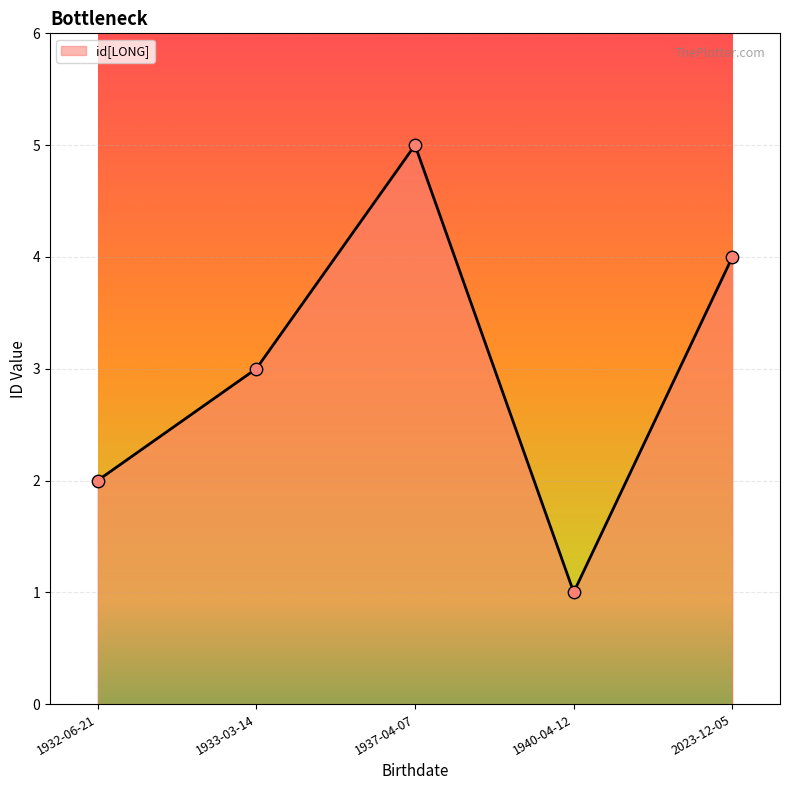

What is the change in value from 1933-03-14 to 2023-12-05?

+1